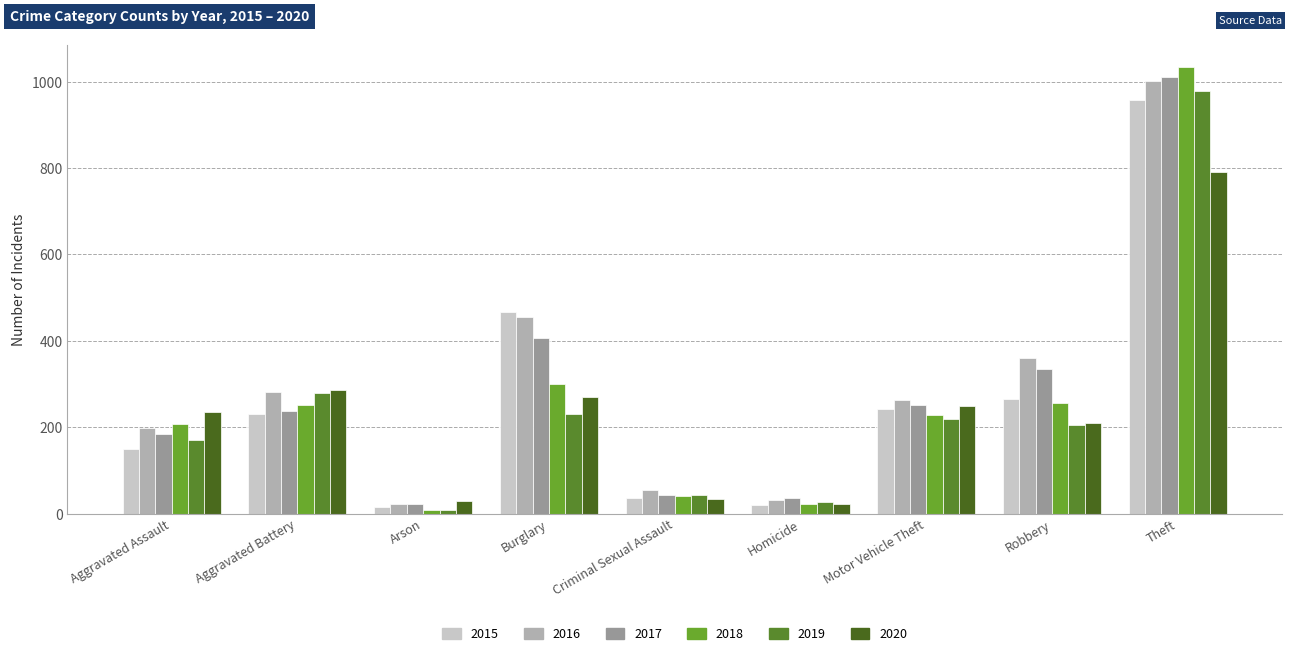

What are all the series names shown in the legend?

2015, 2016, 2017, 2018, 2019, 2020